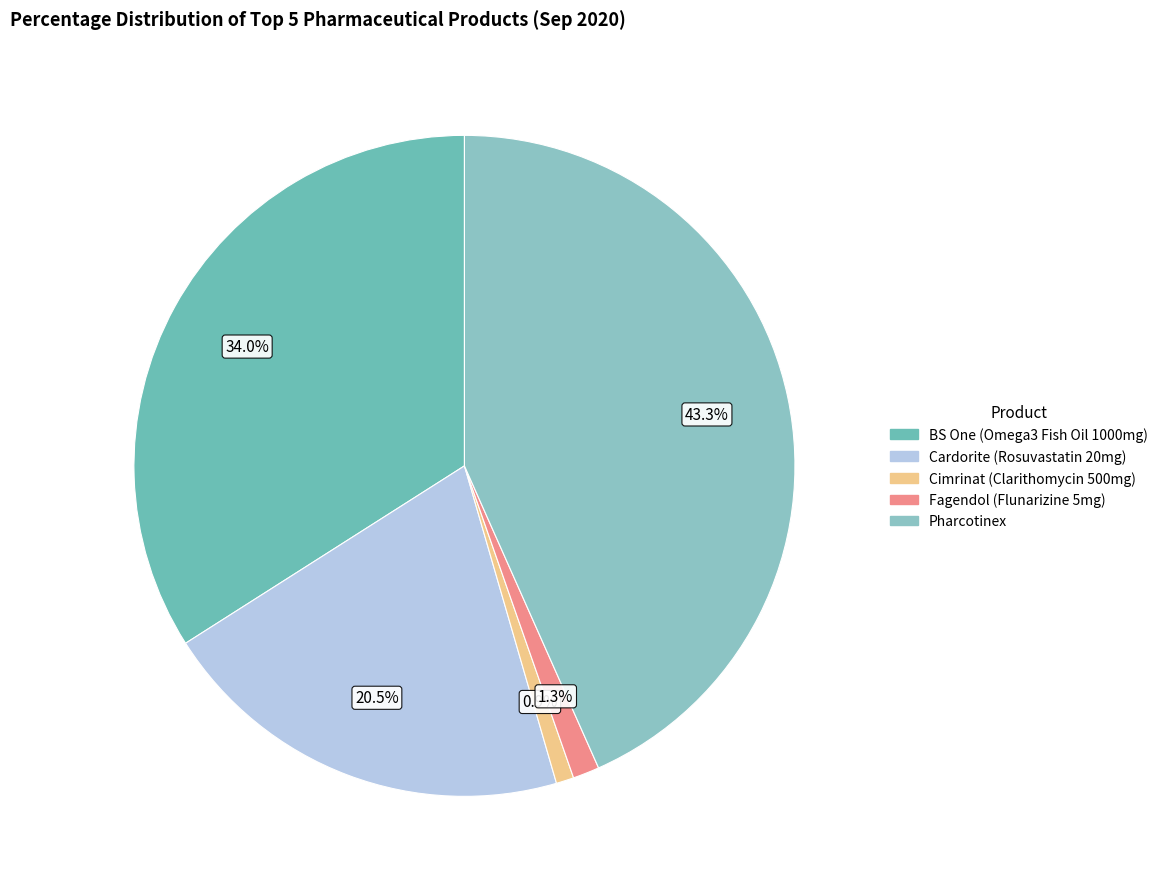

Which category has the biggest portion of the pie?

Pharcotinex